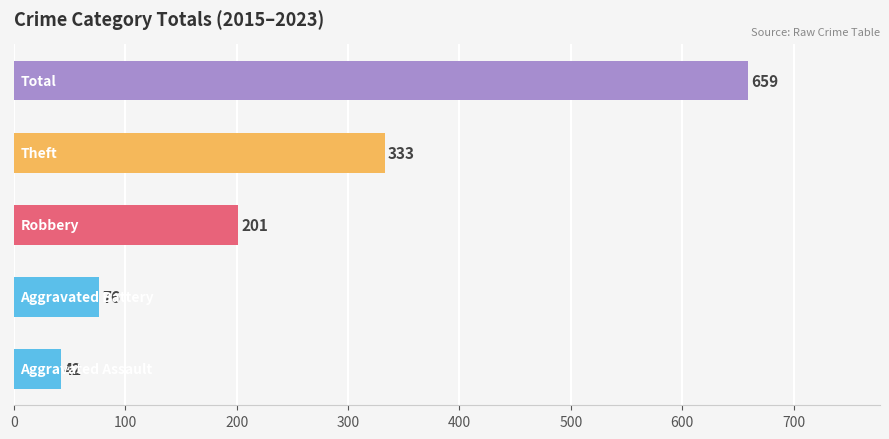

What is the difference between the maximum and minimum values?

617